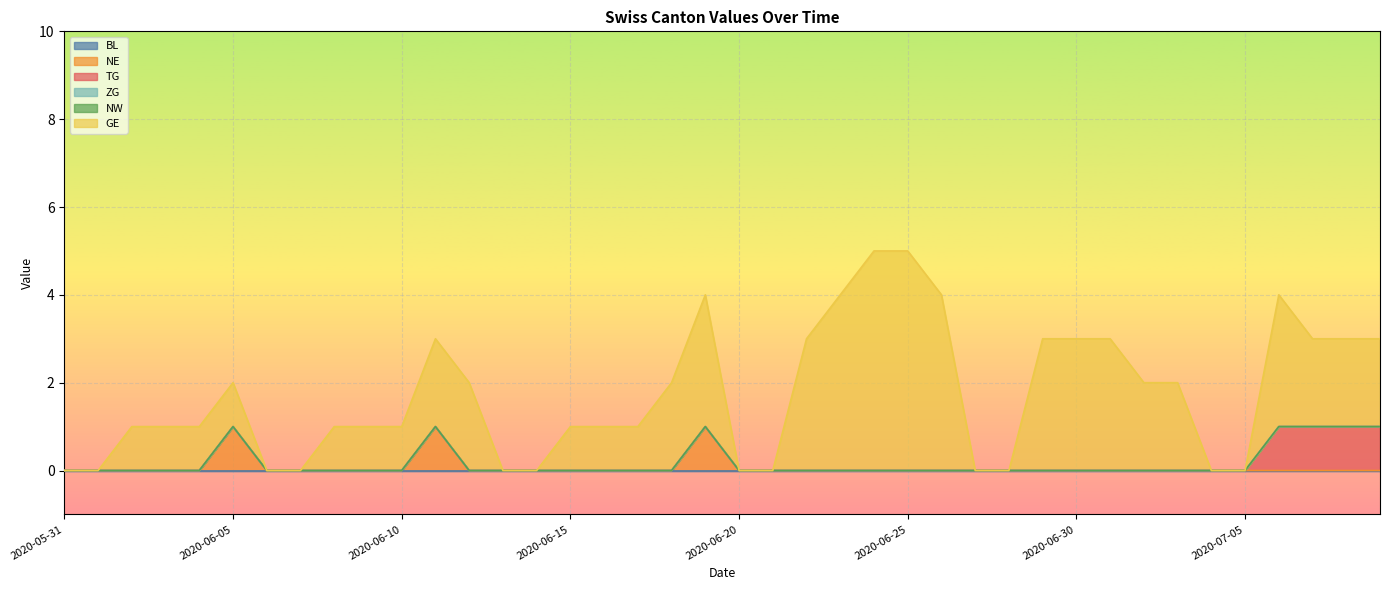

How many data points does each series have?

40